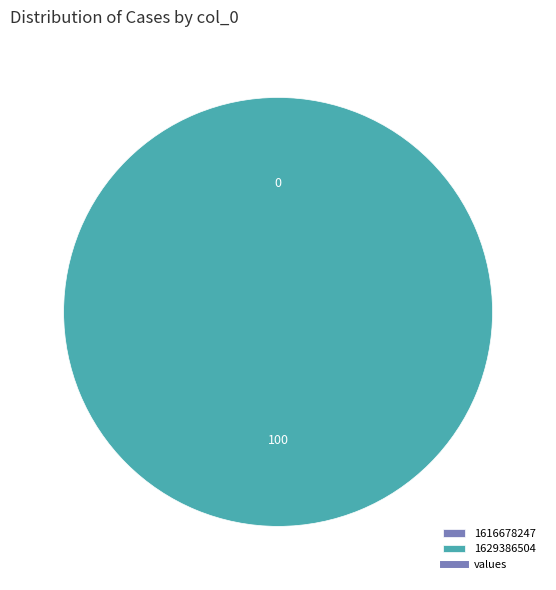

Is 1629386504 the majority of the pie?

Yes